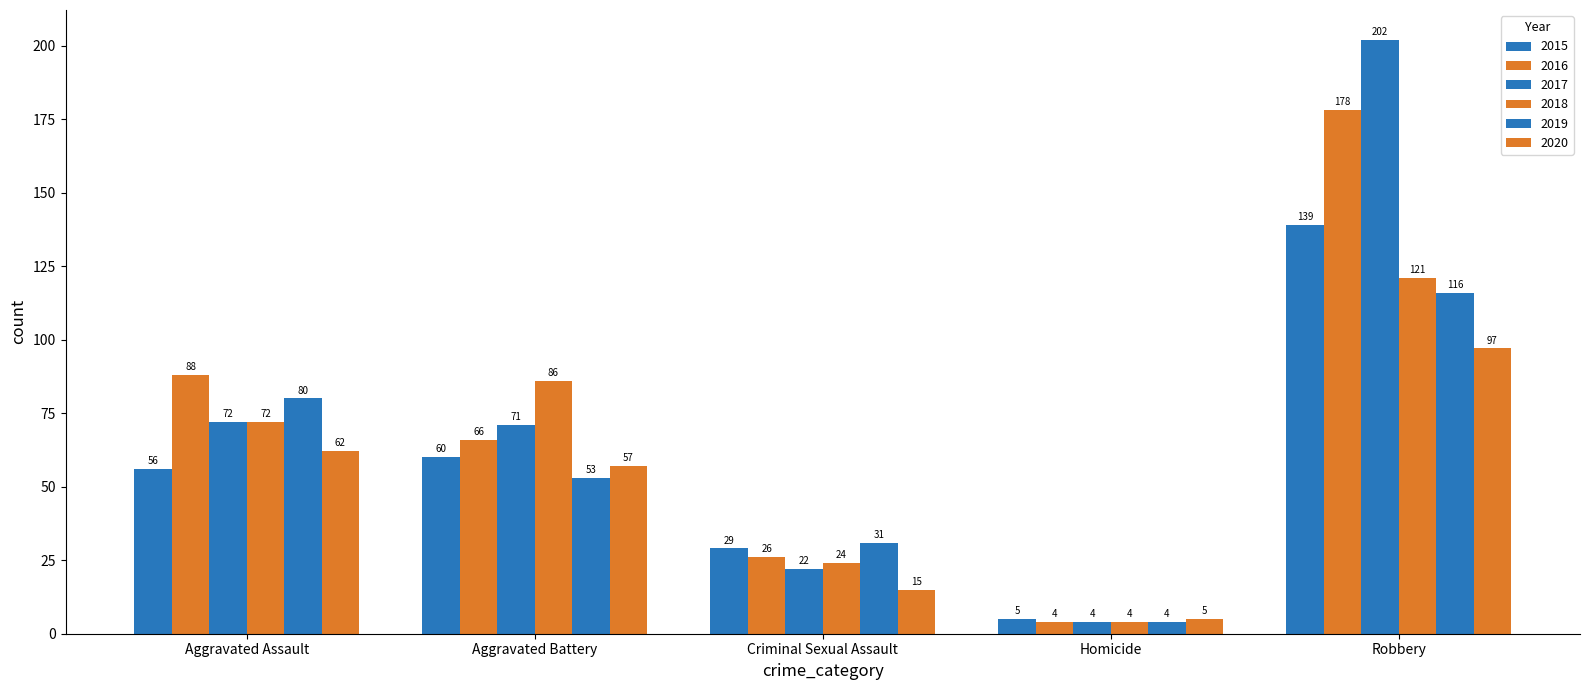

How many data points does each series have?

5